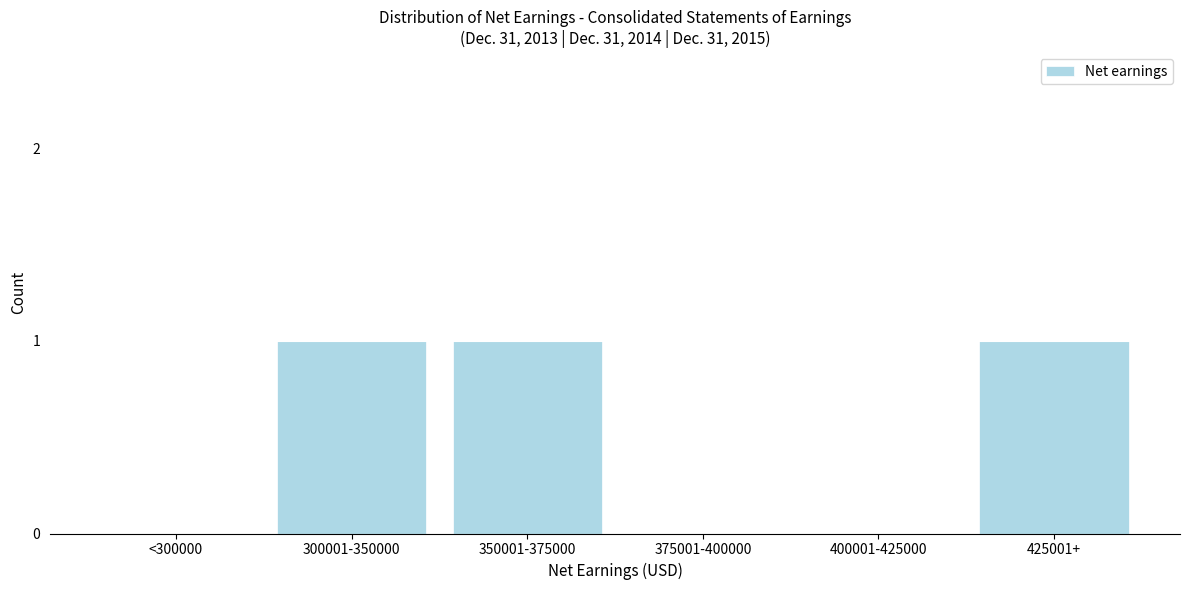

Reading left to right, transcribe all the data shown in this chart.

<300000=0	300001-350000=1	350001-375000=1	375001-400000=0	400001-425000=0	425001+=1